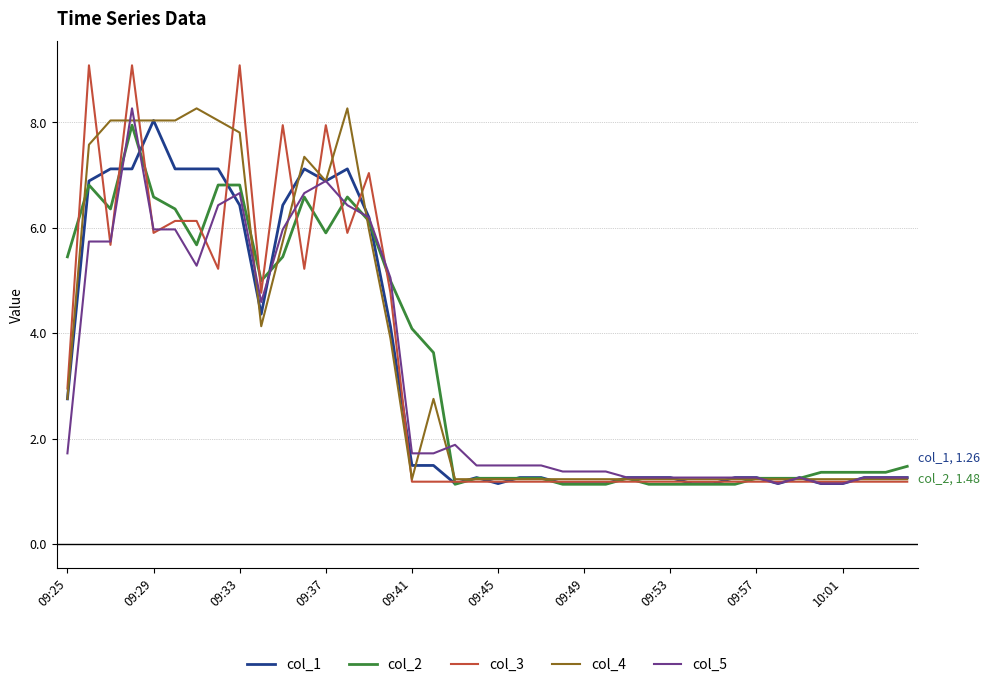

What is the minimum value shown in the chart?

1.1